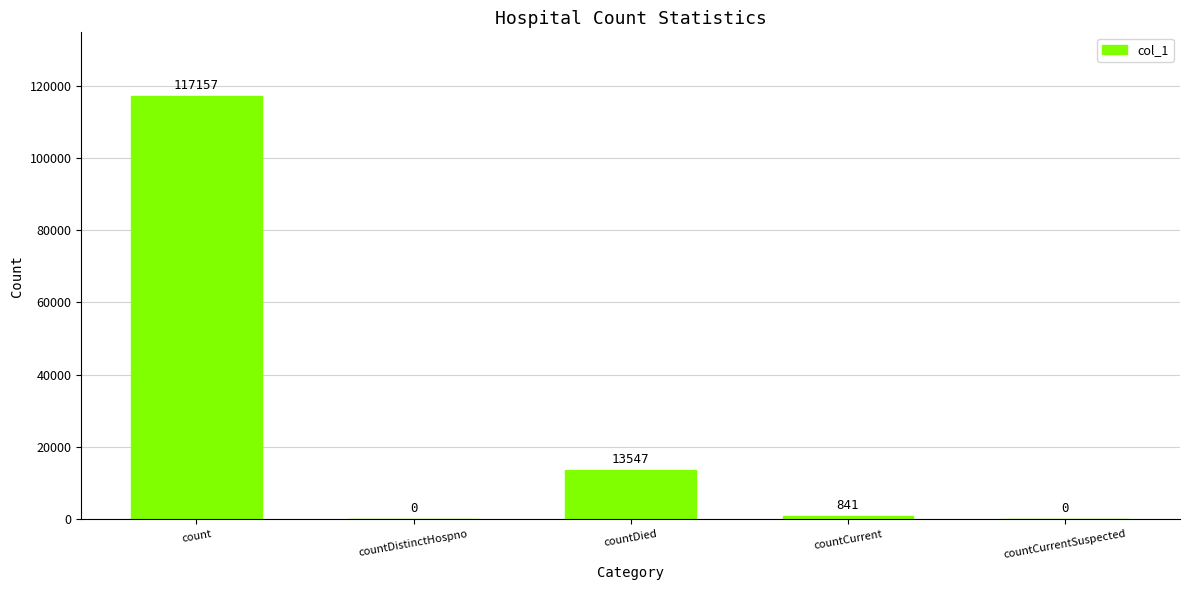

Does the chart contain stacked bars?

No